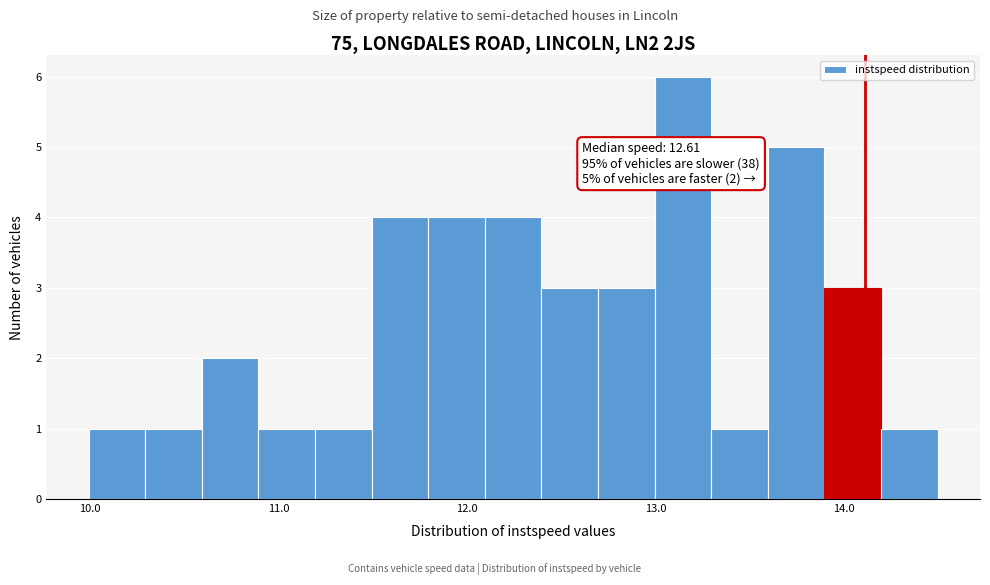

Around what value on the x-axis is the tallest bar? Give the approximate position of its centre, as read against the axis.

13.1